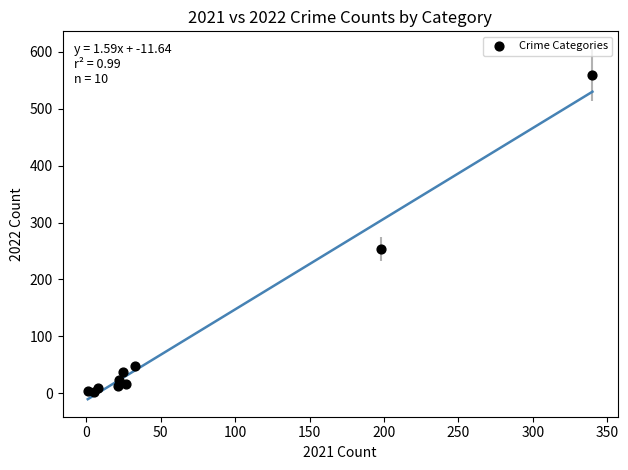

What Y value in the scatter plot is closest to 281?

253